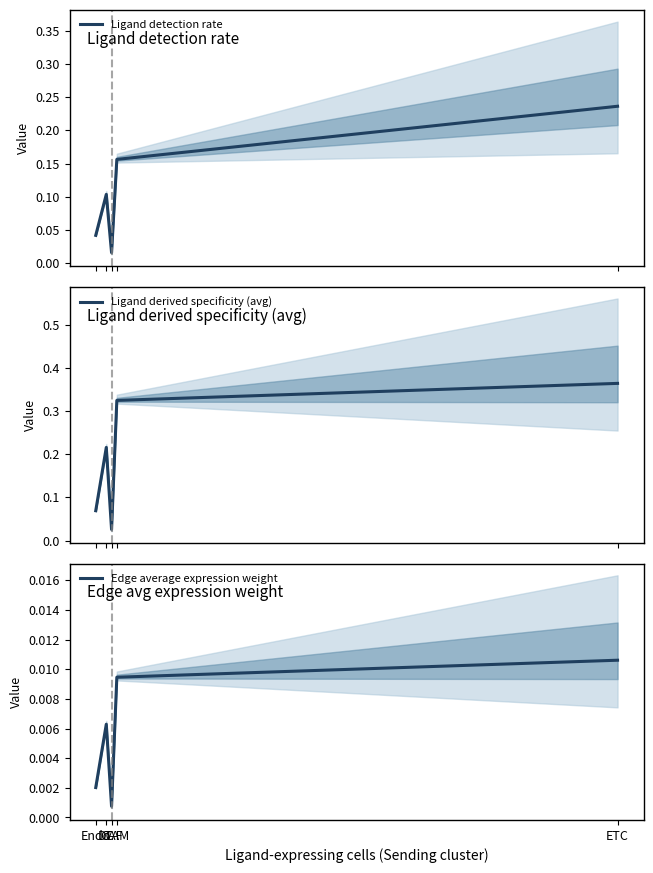

Rank the series at TAM from highest to lowest value.

Ligand derived specificity (avg), Ligand detection rate, Edge average expression weight